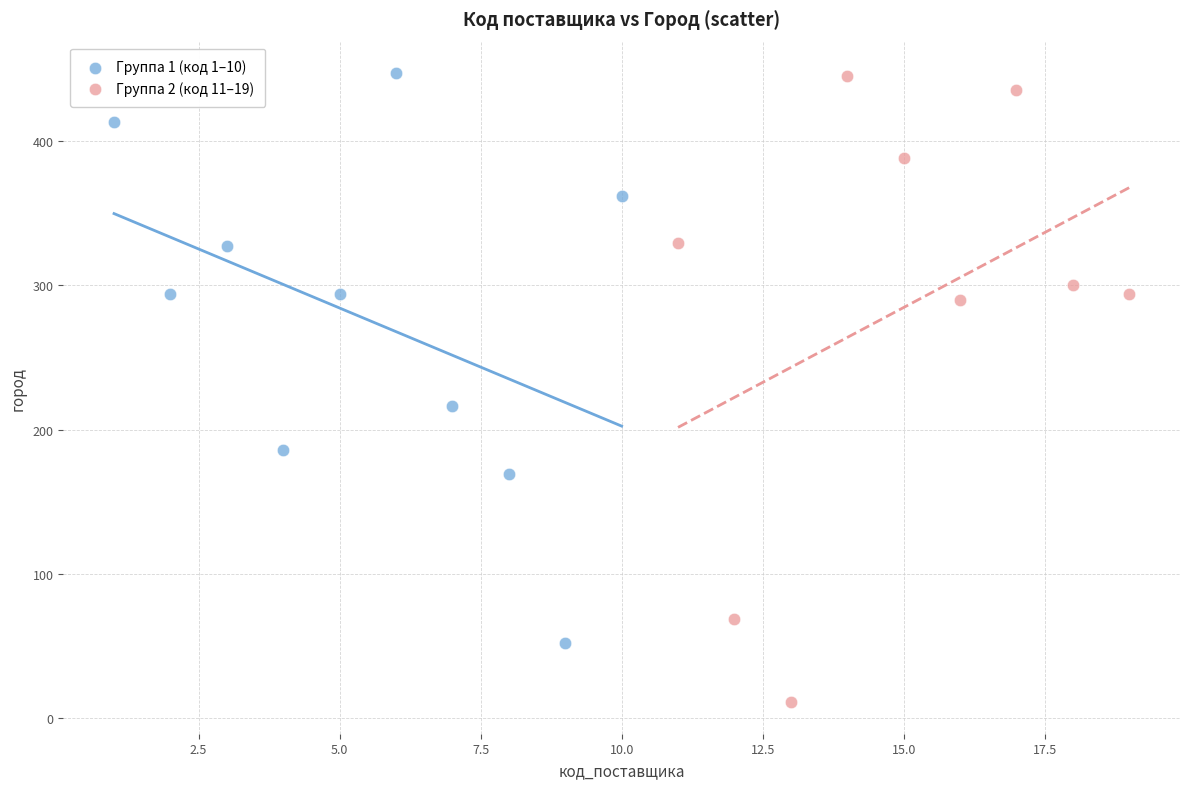

What are all the series names shown in the legend?

Группа 1 (код 1–10), Группа 2 (код 11–19)